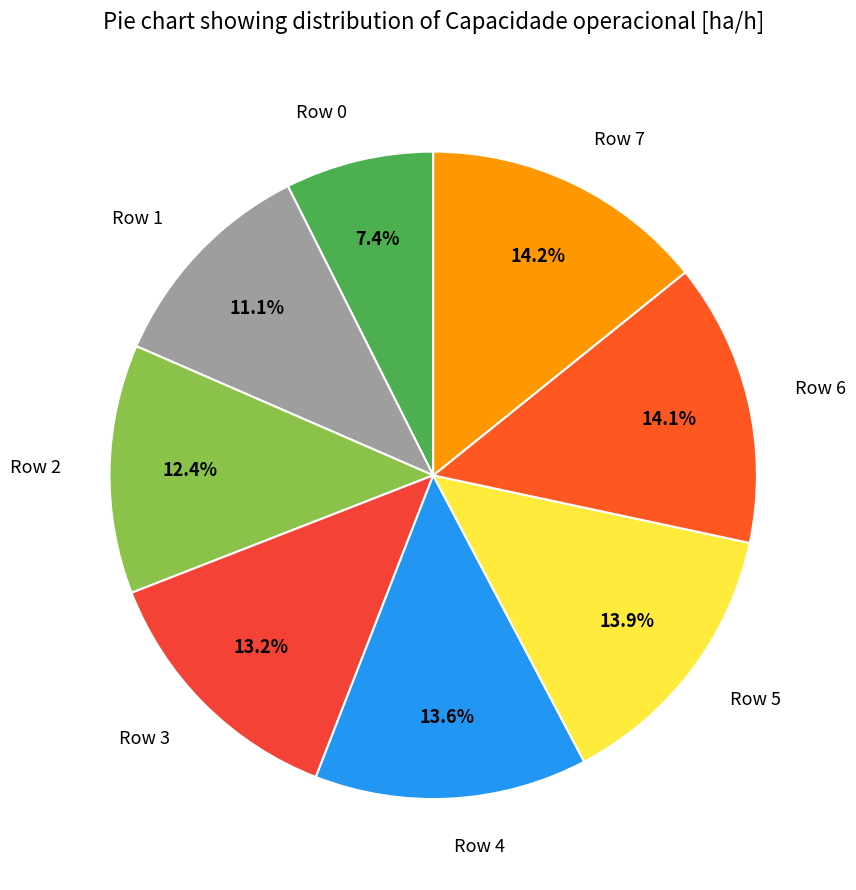

What percentage is the Row 3 slice, to the nearest percent?

13%